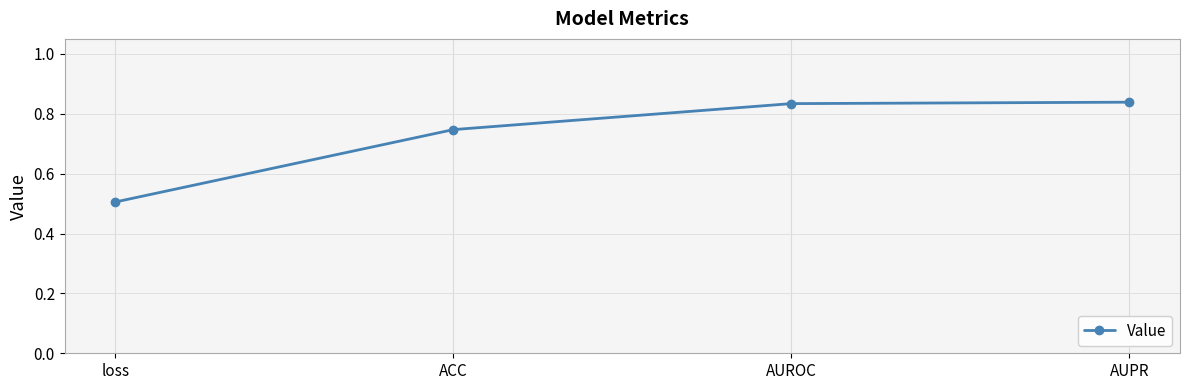

Is it true that the value at loss is 0.8?

False